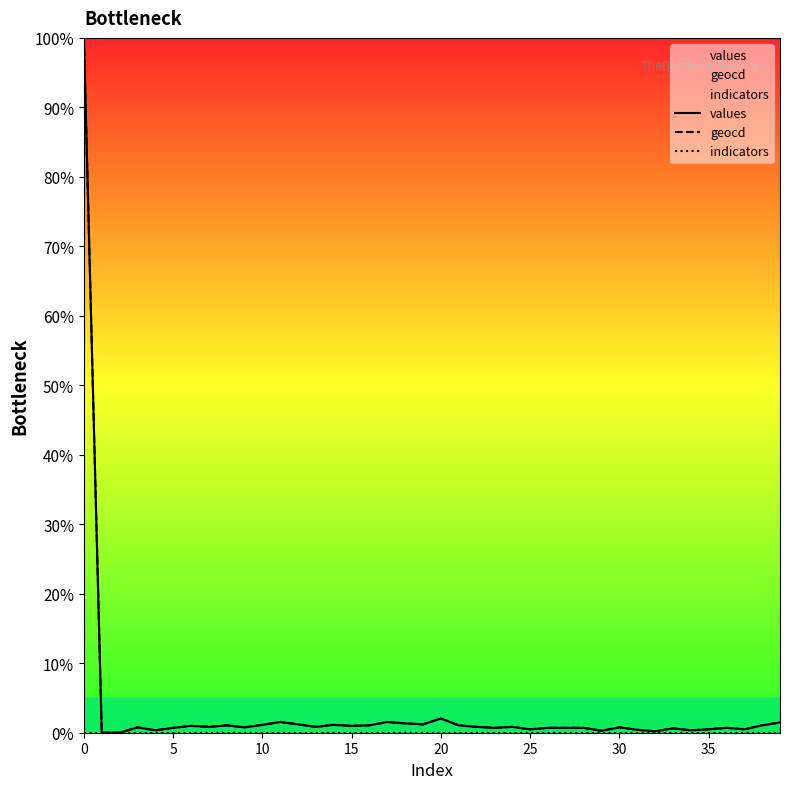

True or false: geocd has more than 0 points higher than both neighbors.

True